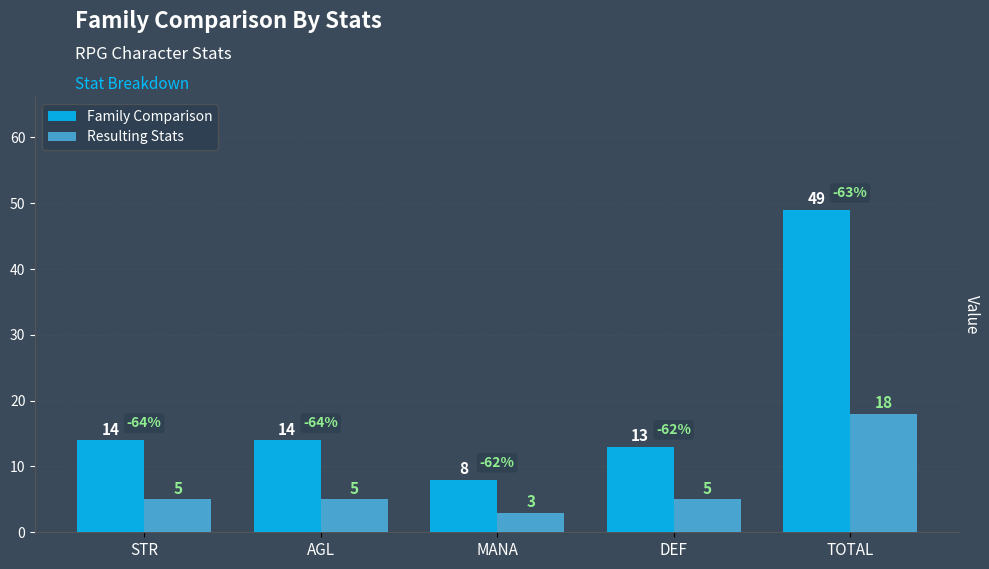

Is the value of Resulting Stats at AGL greater than the value of Family Comparison at TOTAL?

No